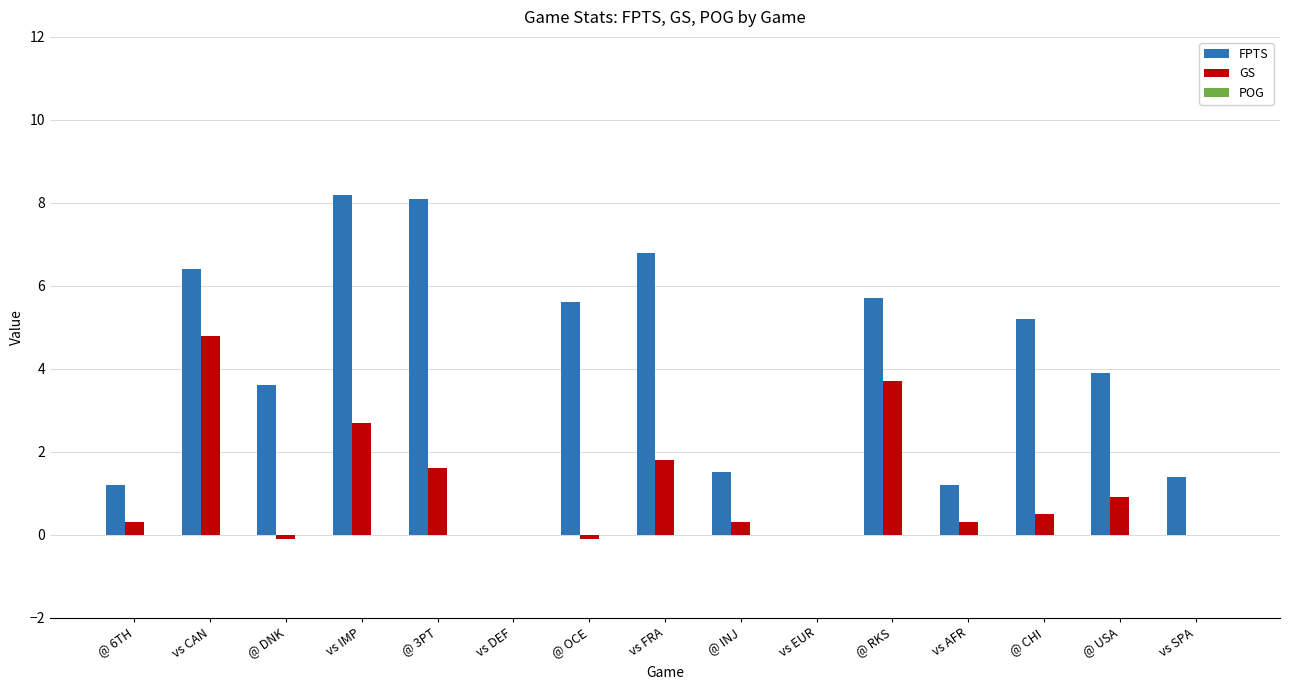

Which series changed the most between @ RKS and @ CHI?

GS